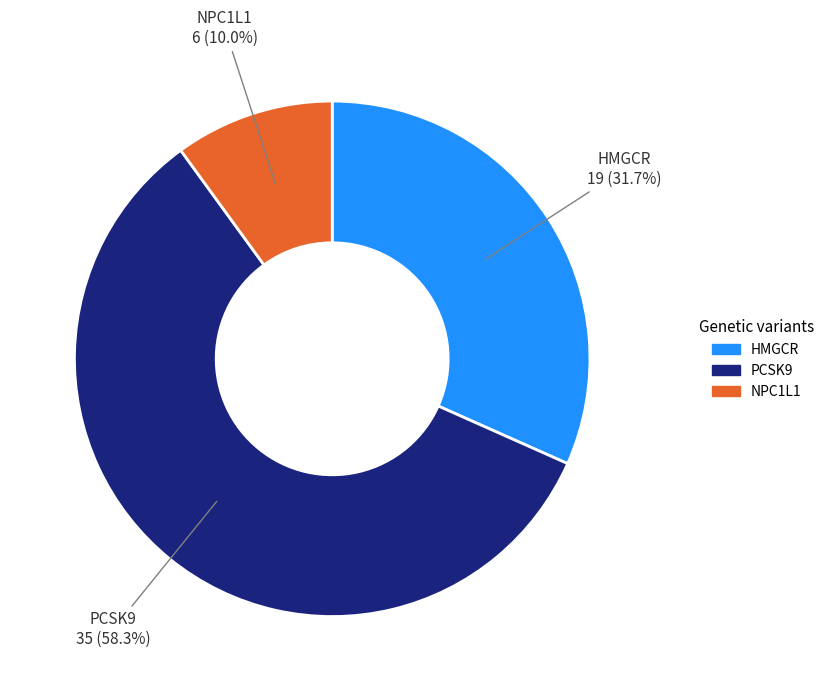

Which category has the biggest portion of the pie?

PCSK9